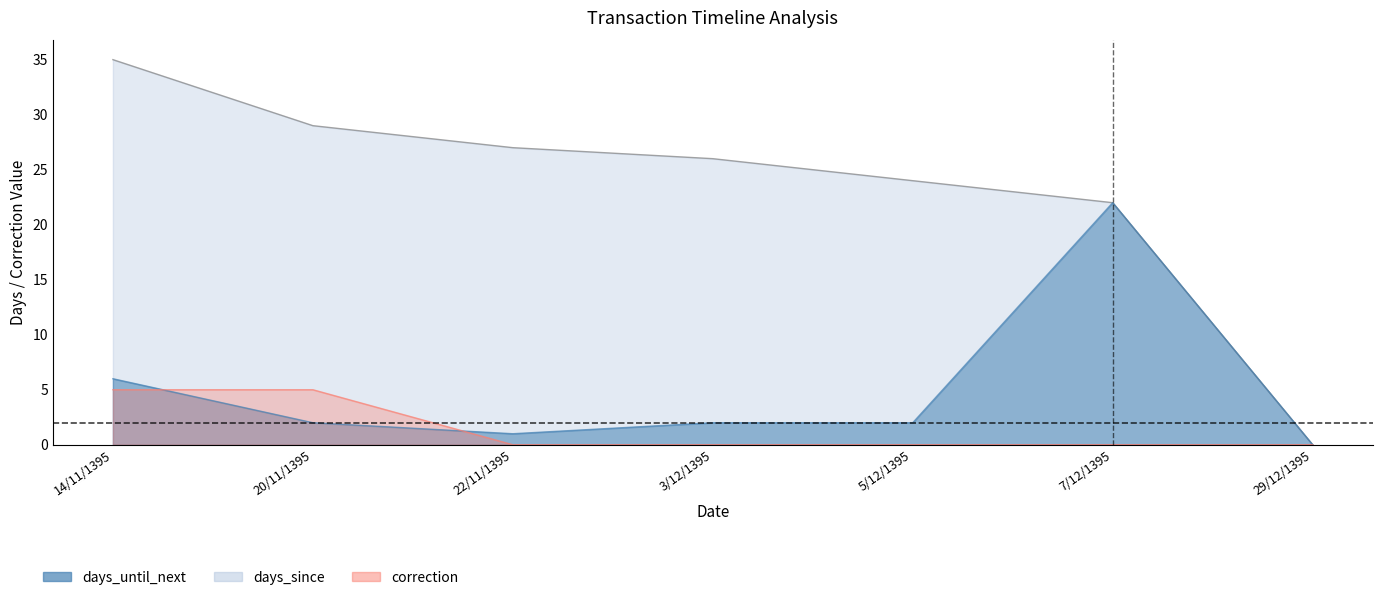

What is the label of the 3rd point from the left?

22/11/1395